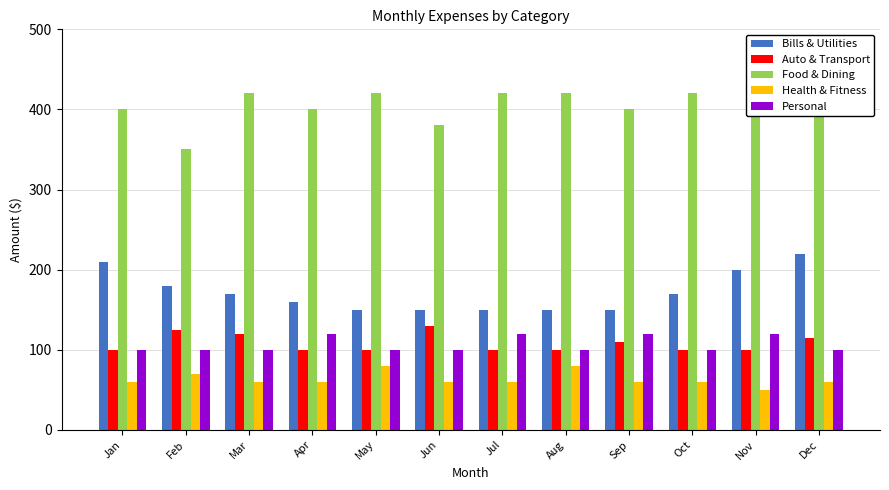

Rank the series at Jul from lowest to highest value.

Health & Fitness, Auto & Transport, Personal, Bills & Utilities, Food & Dining